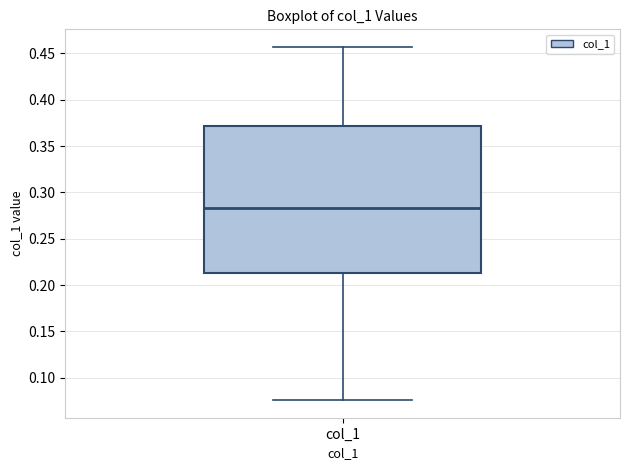

Transcribe this box plot: give where the median line is, the range the box spans, and where the two whiskers end, as read against the y-axis. The values are not printed on the chart, so give them approximately, as read against the axis.

median 0.285, box 0.215 to 0.370, whiskers 0.075 to 0.455